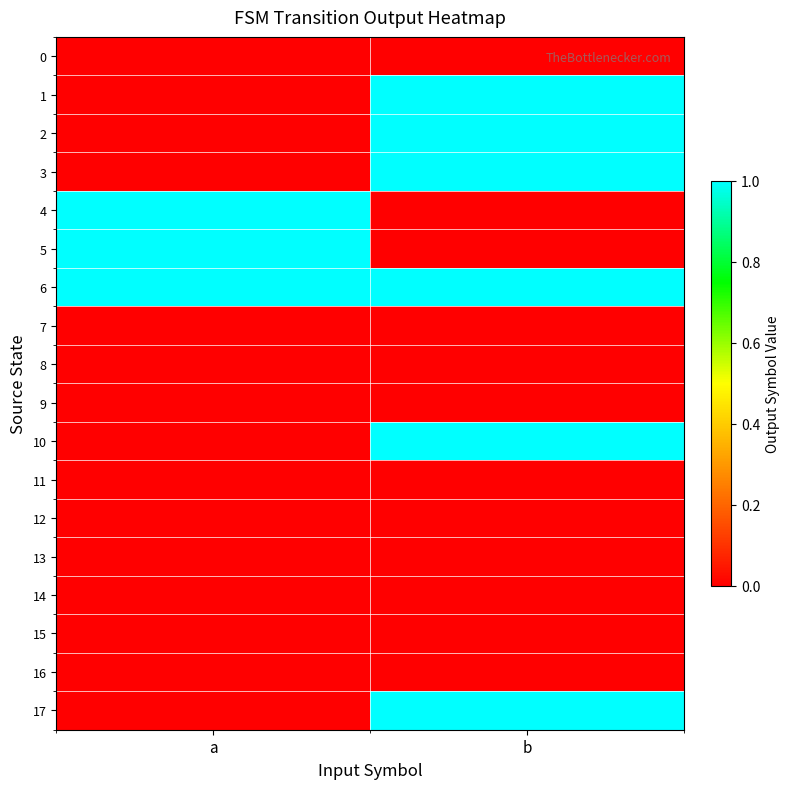

At which category is the sum across all series the highest?

b